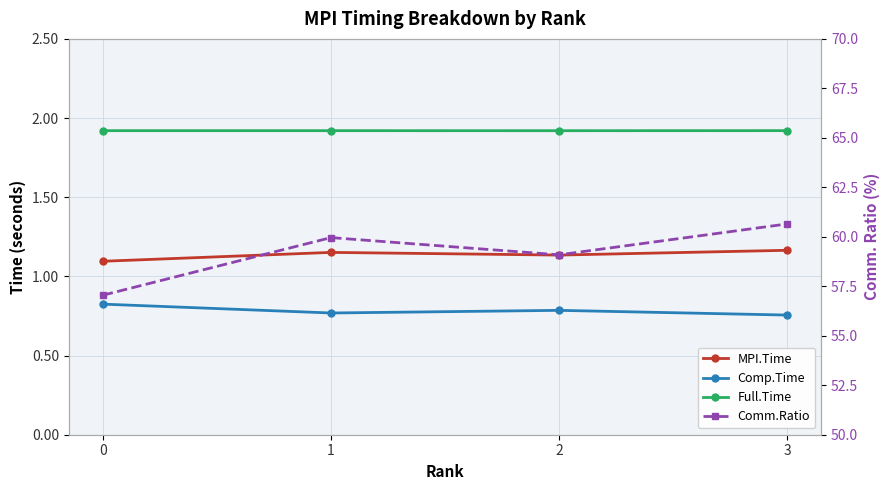

True or false: Full.Time and Comm.Ratio cross at least once.

False